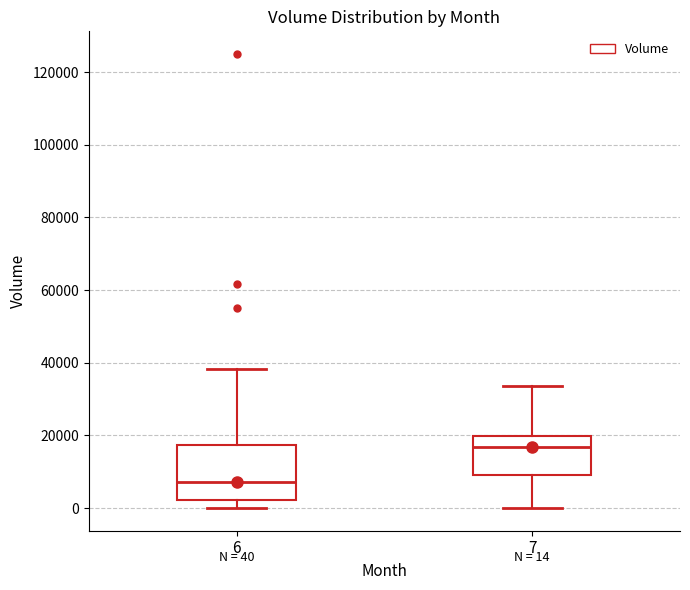

Comparing the boxes themselves (not the whiskers), which one is the tallest?

6